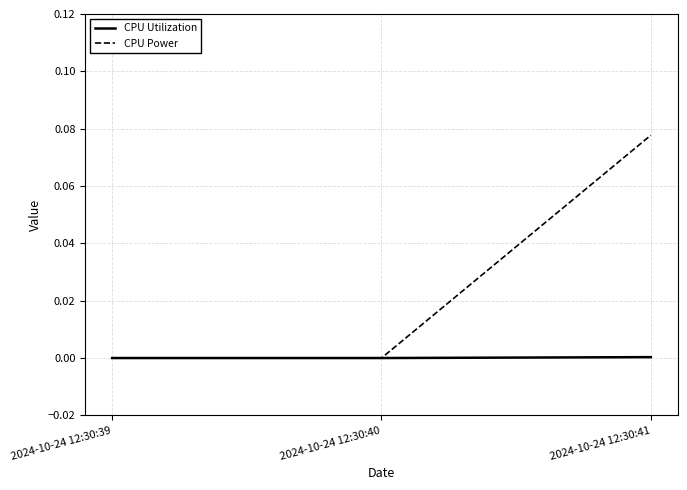

At which category is the sum across all series the highest?

2024-10-24 12:30:41